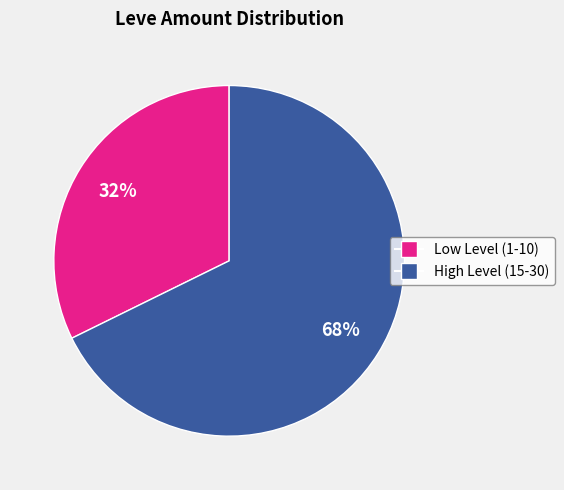

To the nearest percent, what is the average slice percentage?

50%